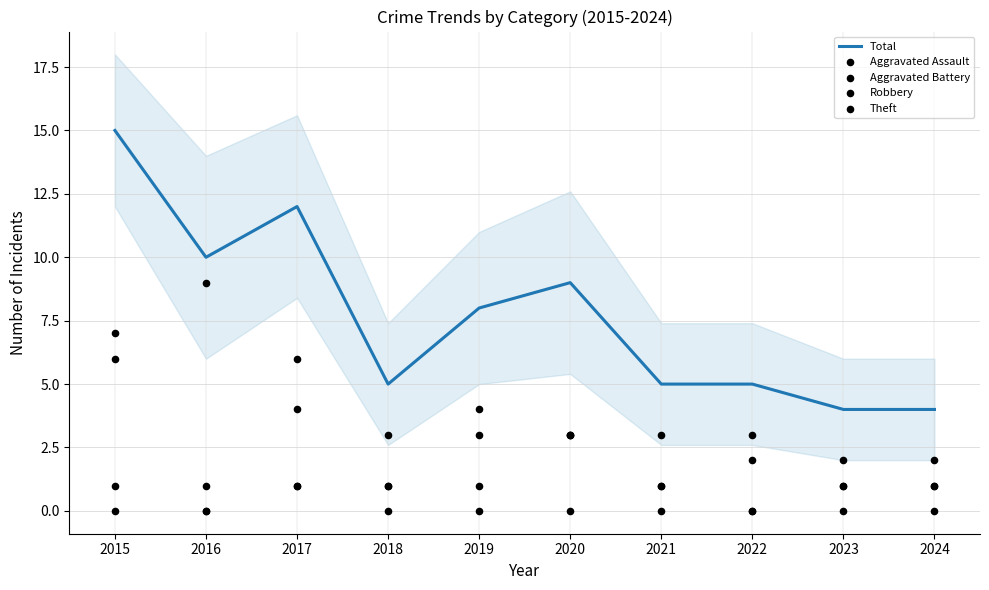

Which series has the largest total across all categories?

Total